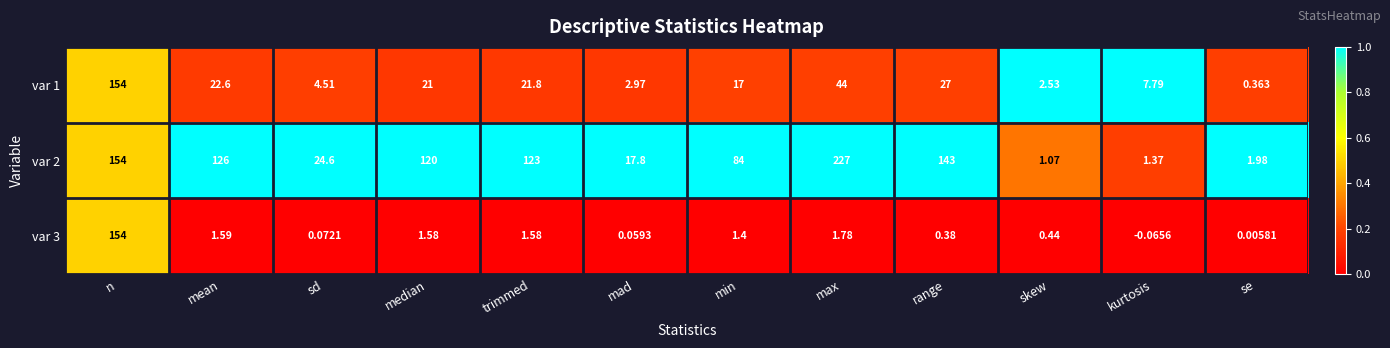

Between max and skew, which series saw the biggest shift?

var 2